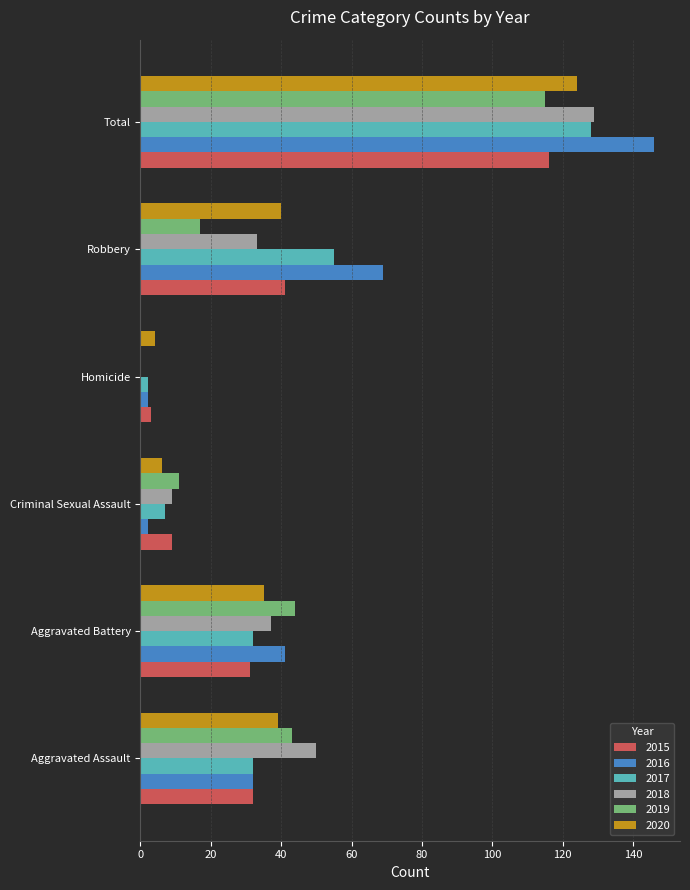

Which series changed the most between Aggravated Assault and Robbery?

2016